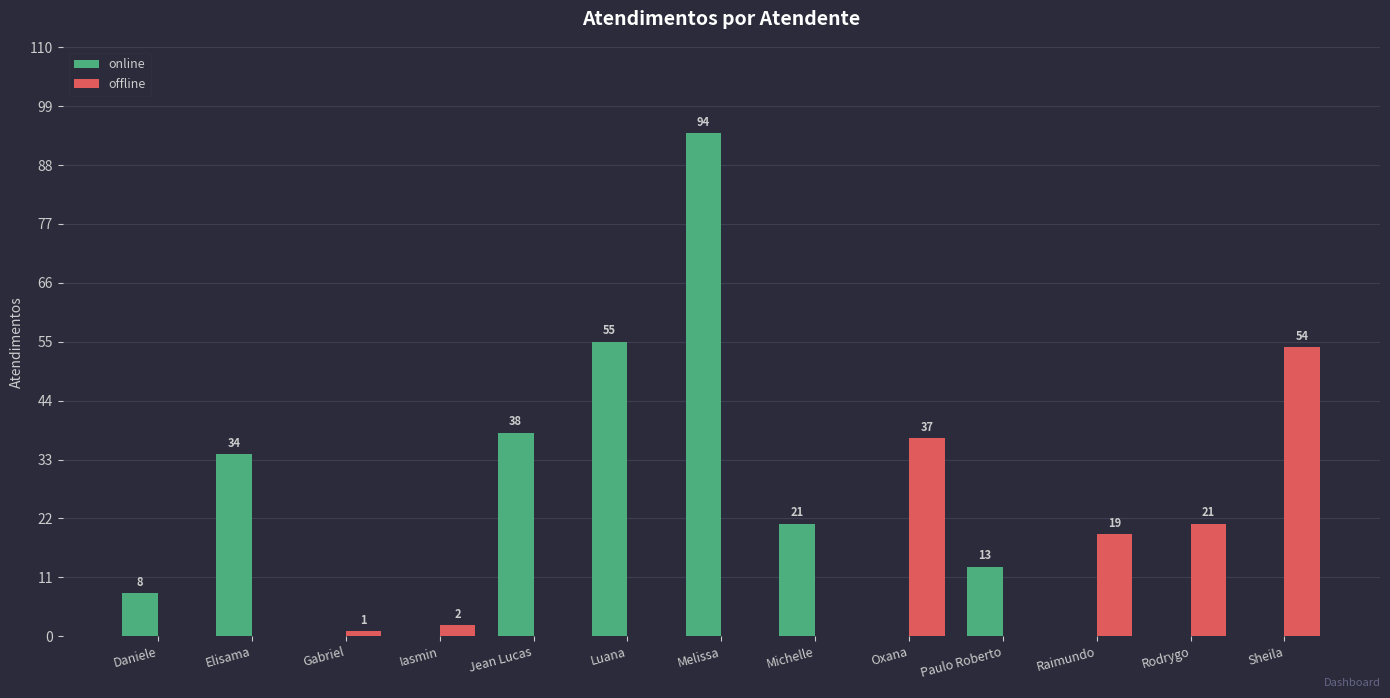

Is the value of online at Sheila greater than the value of offline at Sheila?

No